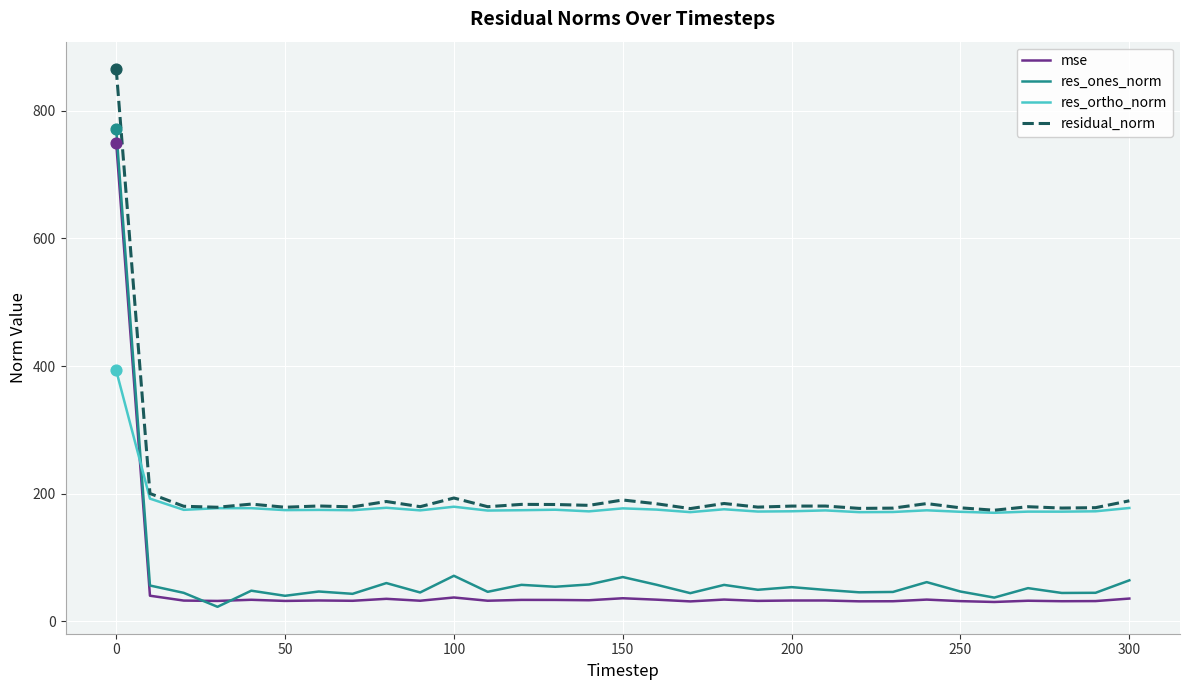

Which series has the largest total across all categories?

residual_norm